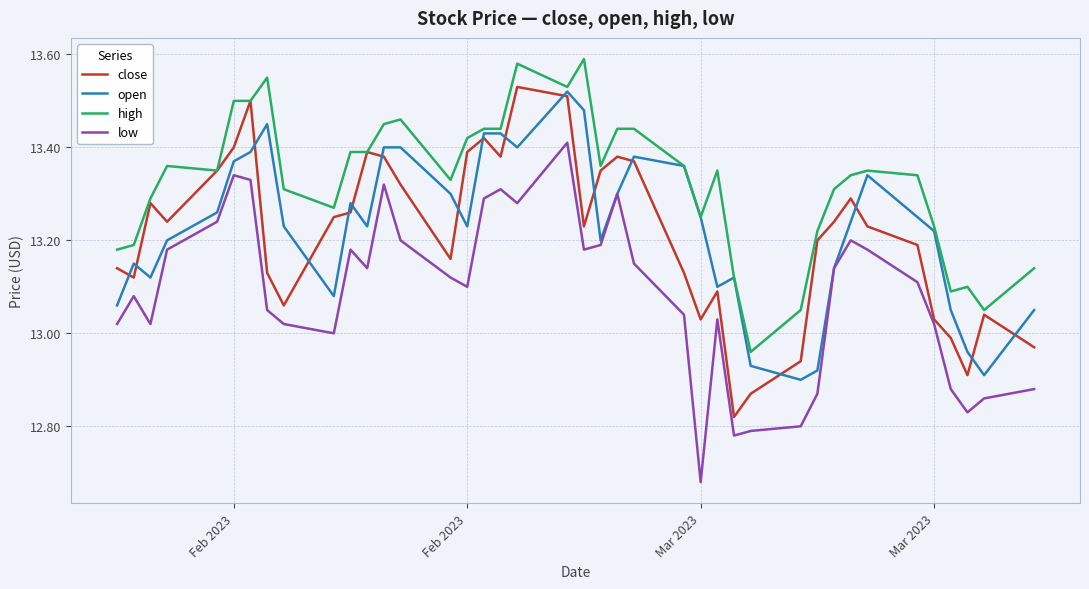

Which series has the largest total across all categories?

high